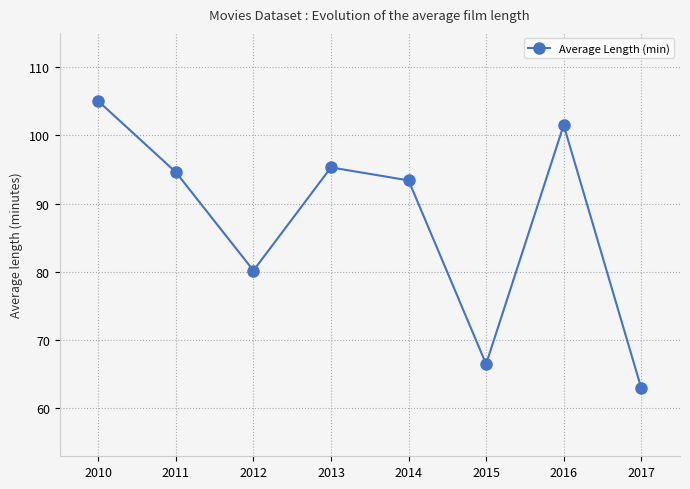

At which category does the chart reach its peak across all series?

2010